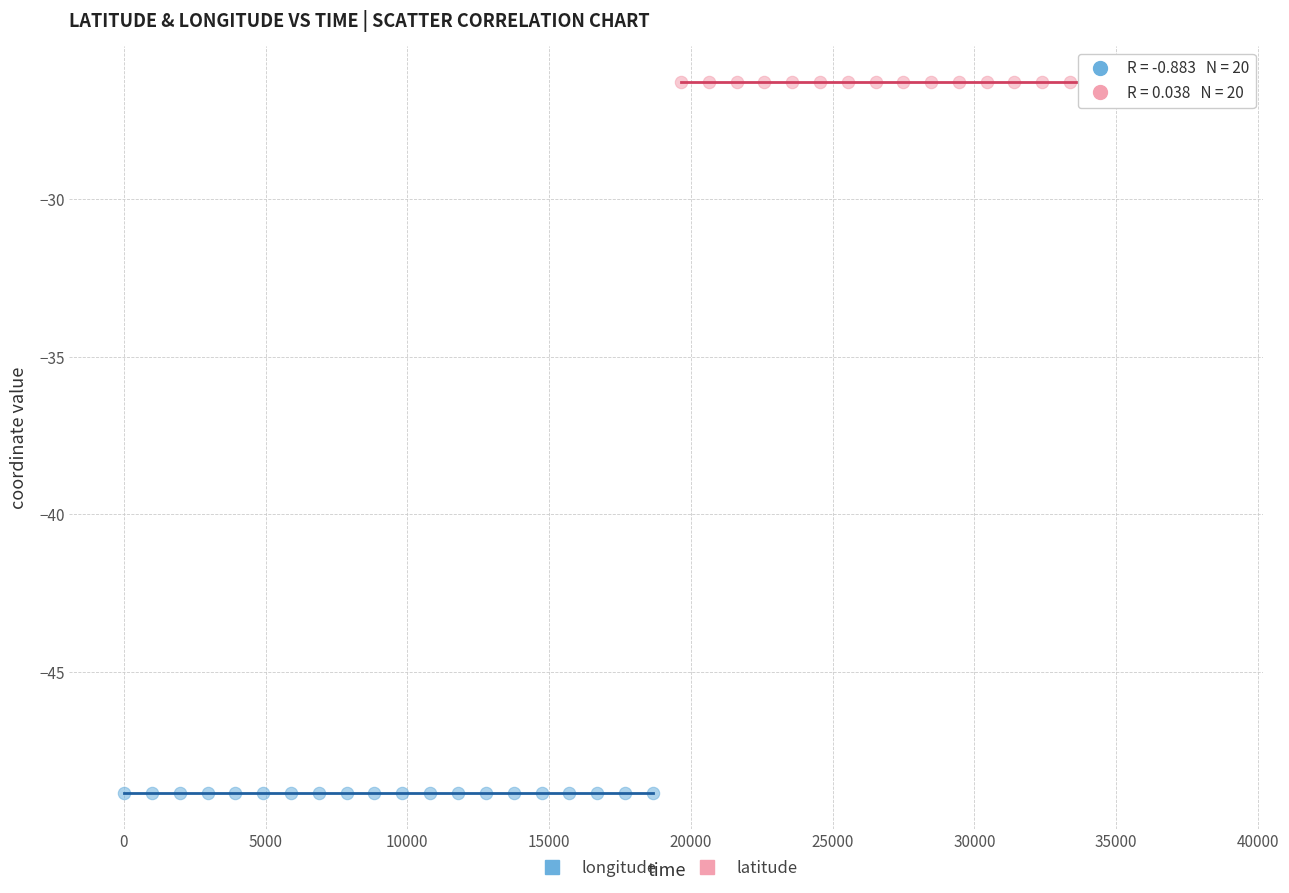

Which series contains the lowest Y value?

longitude